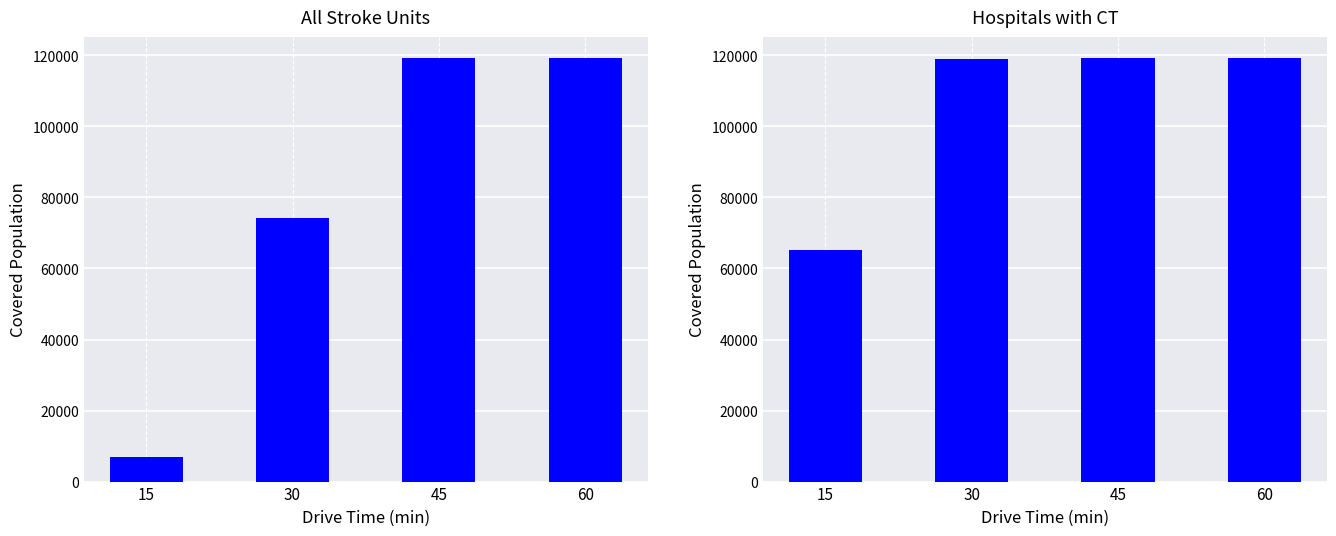

What is the total value across all series at 30?

193205